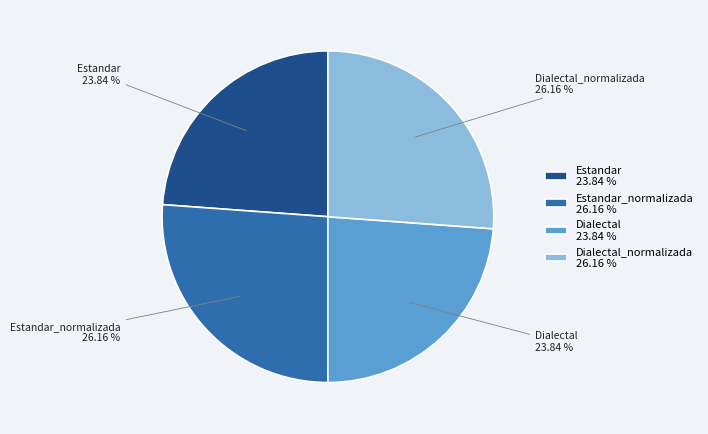

Does any single category account for the majority?

No